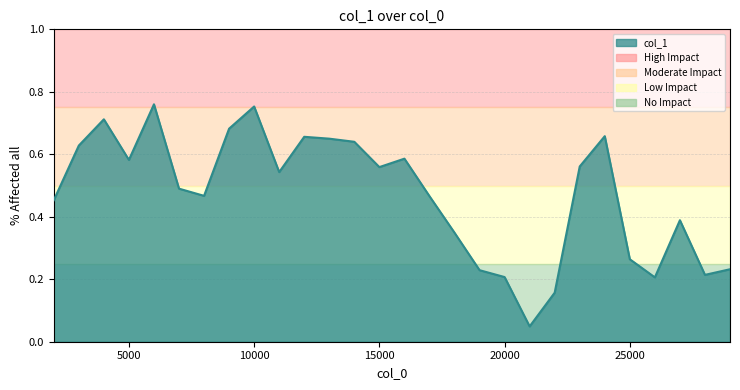

How many lines are shown in the chart?

1